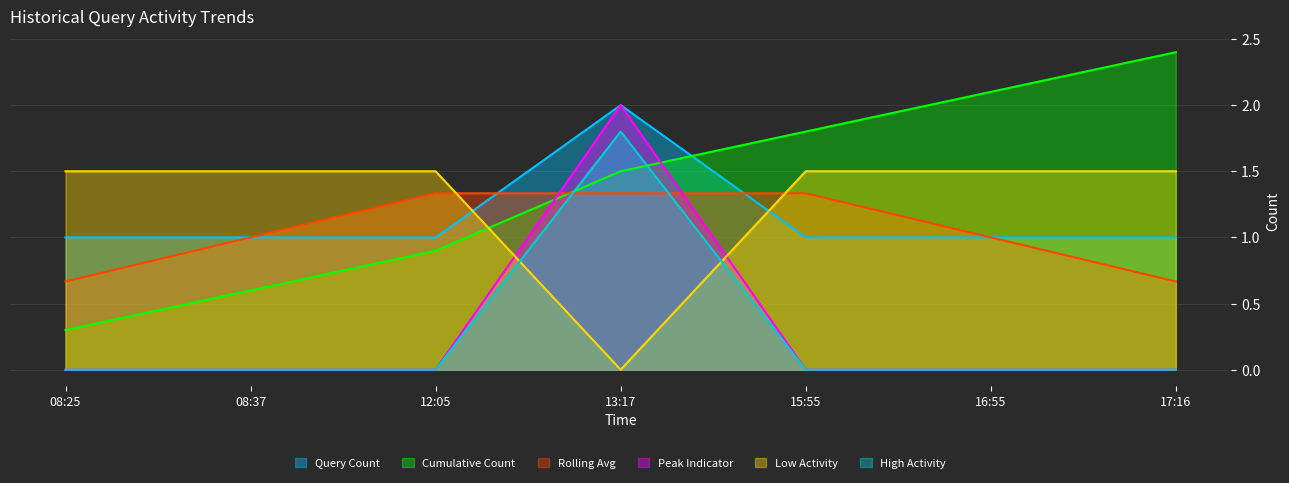

True or false: the data shows 2 at 08:25.

False